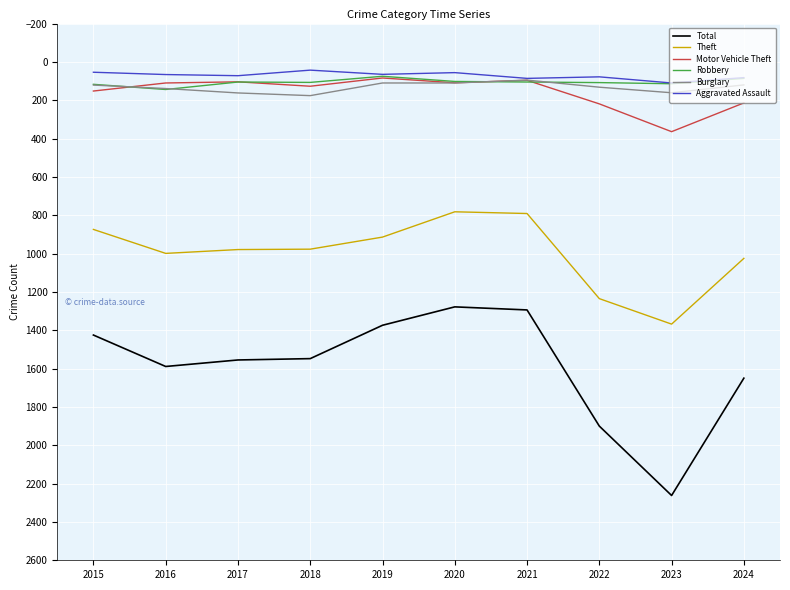

Is the value of Total at 2023 greater than the value of Burglary at 2017?

Yes